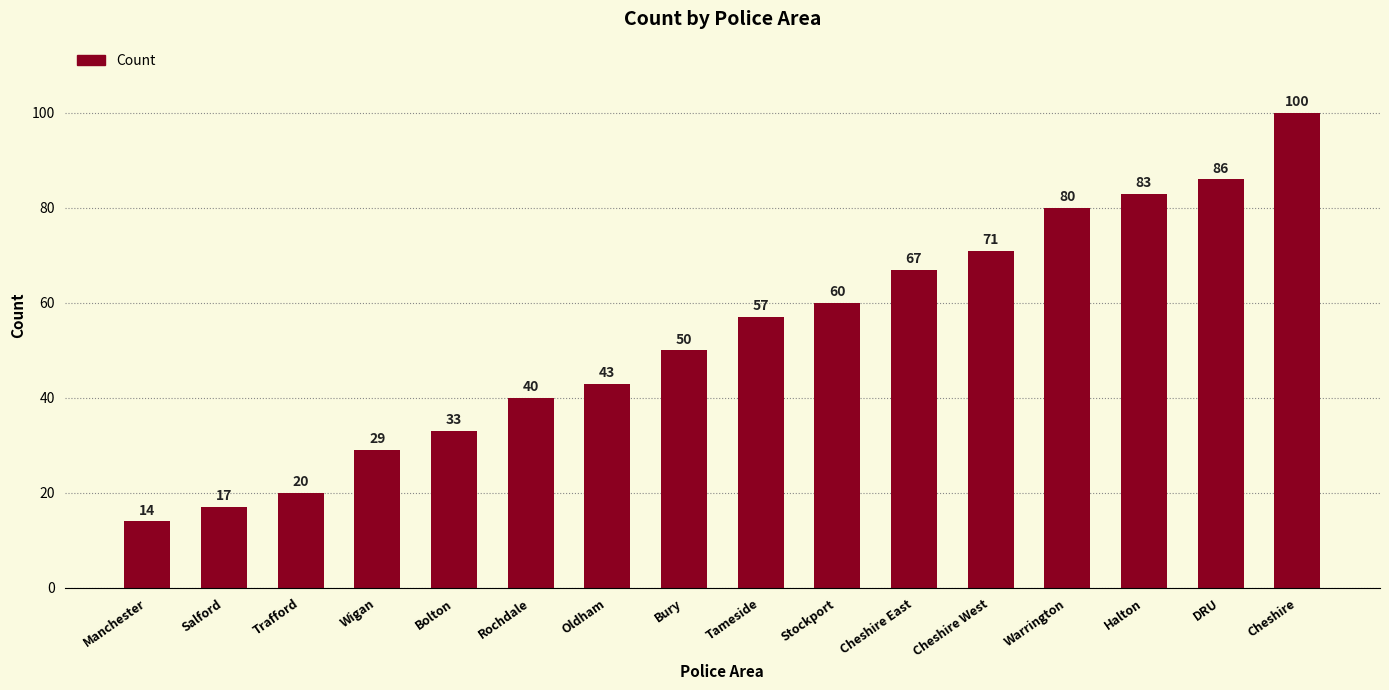

The chart shows a value of 134 at Warrington. True or false?

False